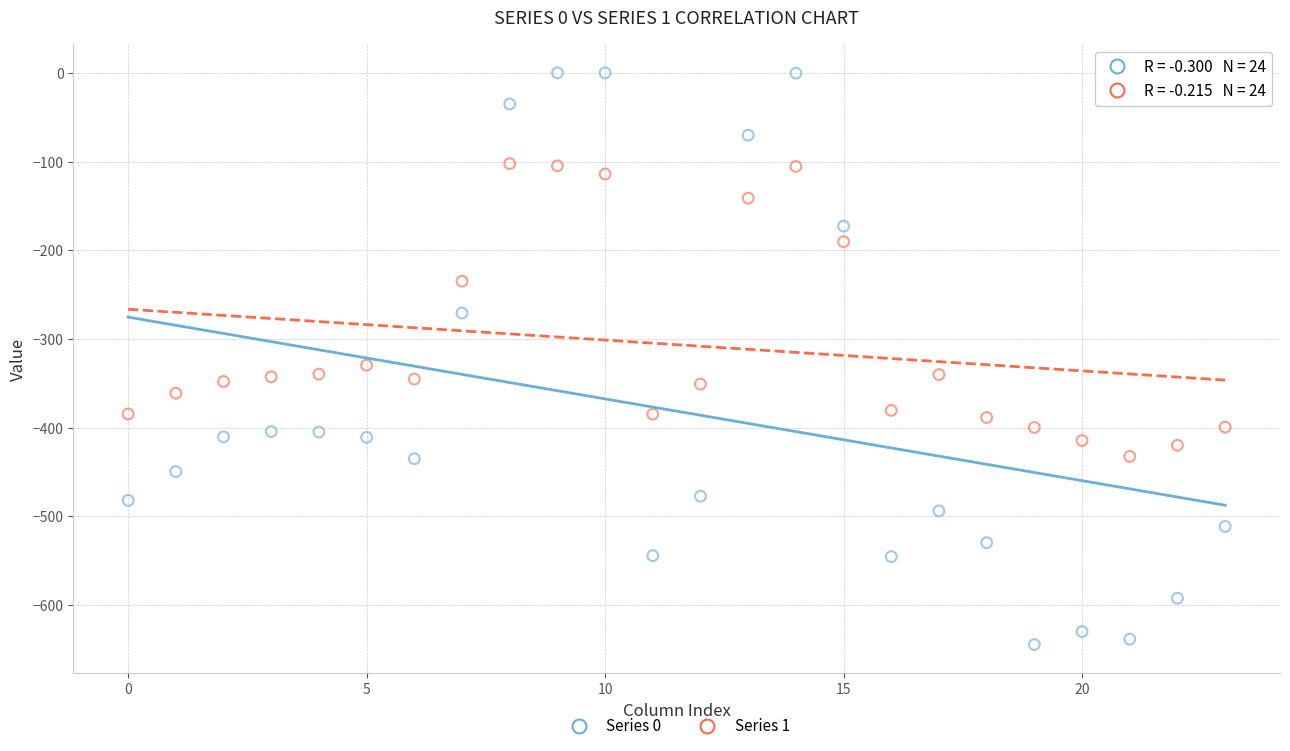

Across all data points, what is the range of Y values (max minus min)?

644.5